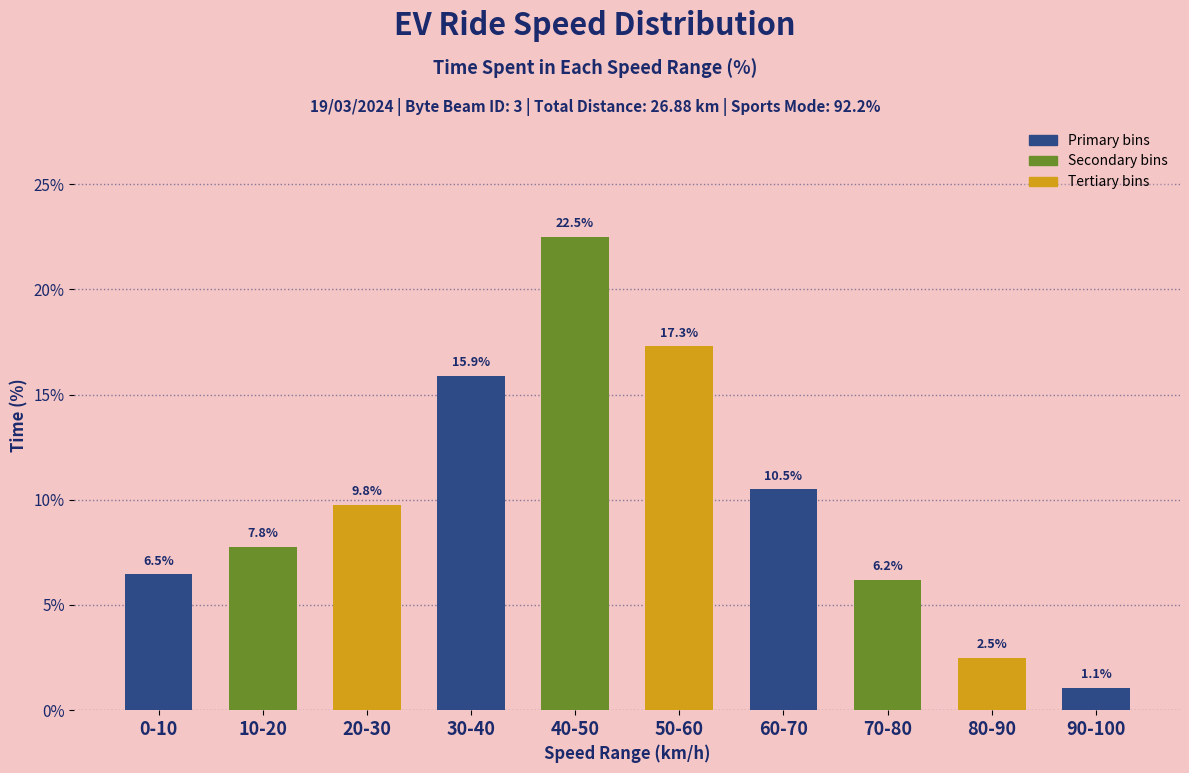

Reading left to right, transcribe all the data shown in this chart.

6.5	7.8	9.8	15.9	22.5	17.3	10.5	6.2	2.5	1.1